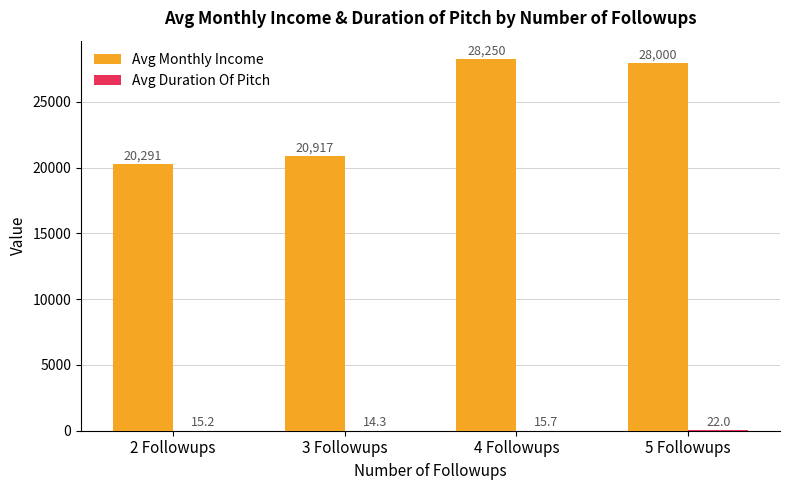

What is the highest value of the Avg Monthly Income series?

28249.5